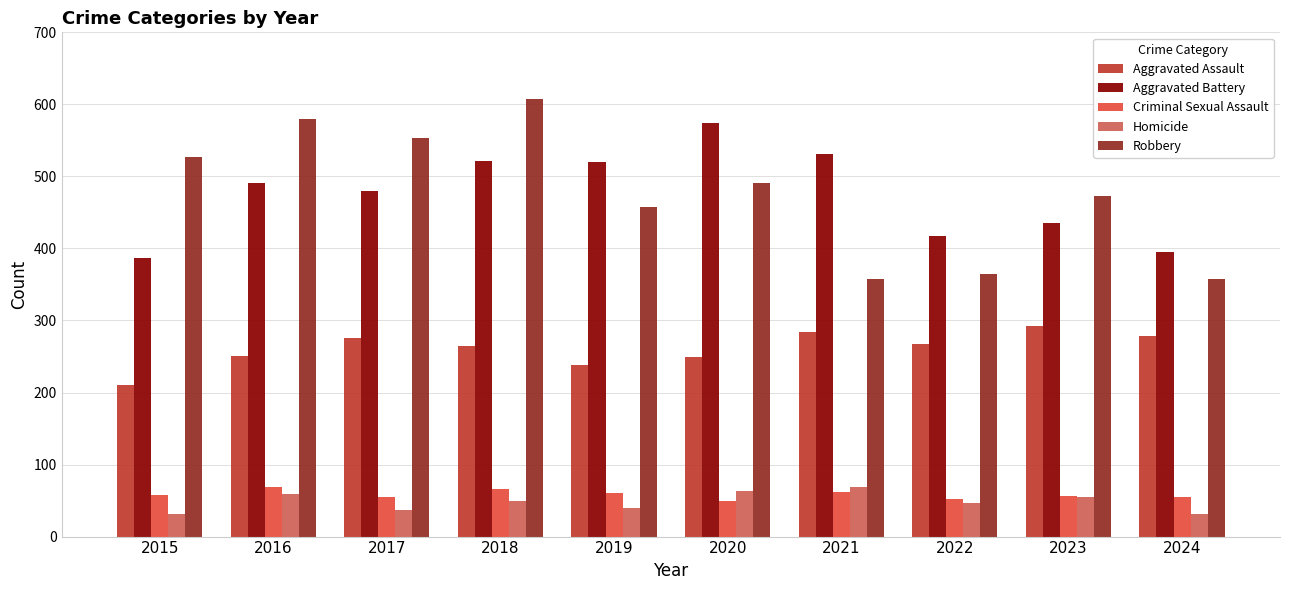

Which label corresponds to the largest value in the chart?

2018